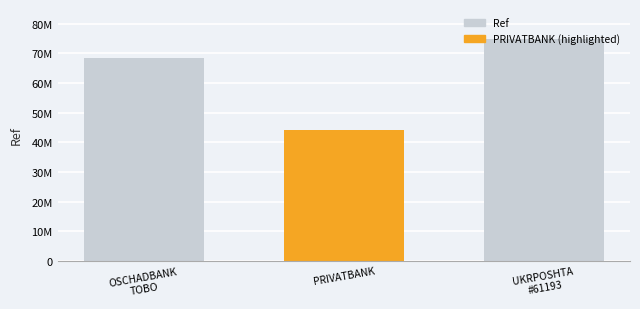

Are the bars horizontal?

No